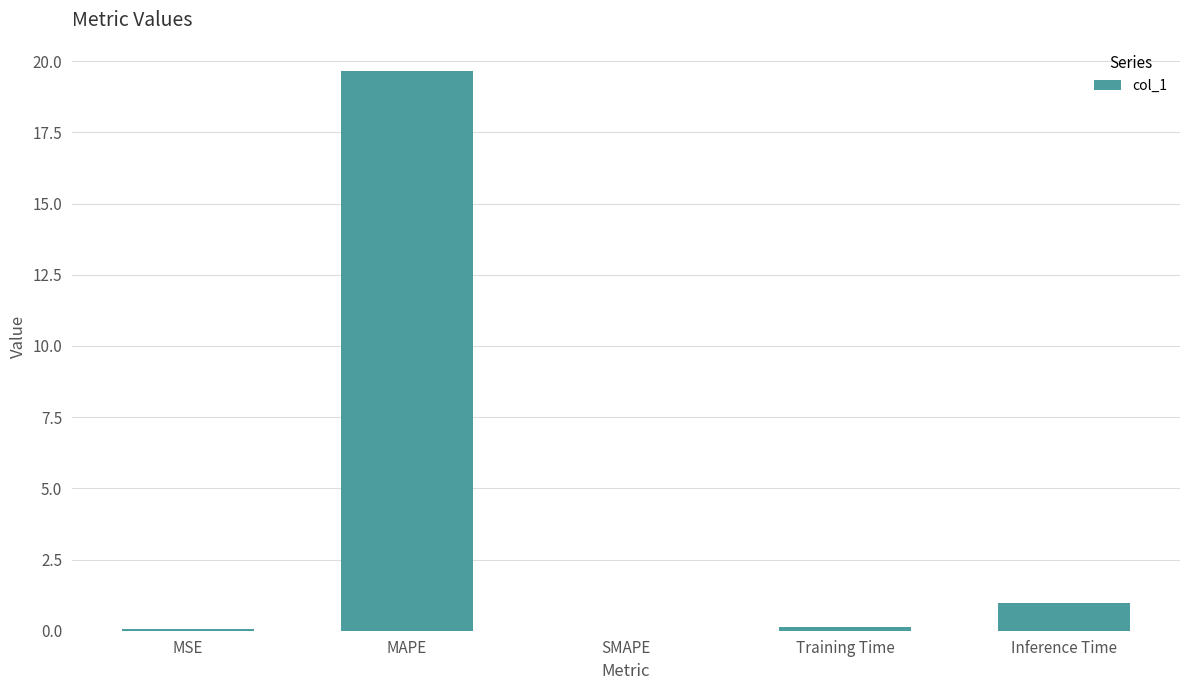

What is the sum of all values?

20.8